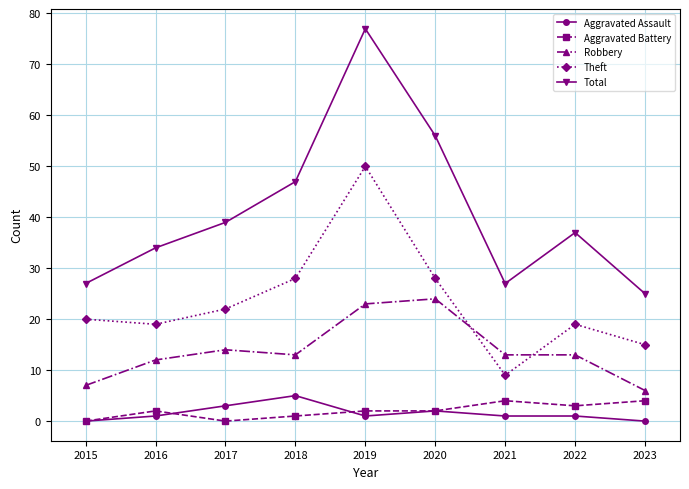

Which series has the widest spread of values?

Total